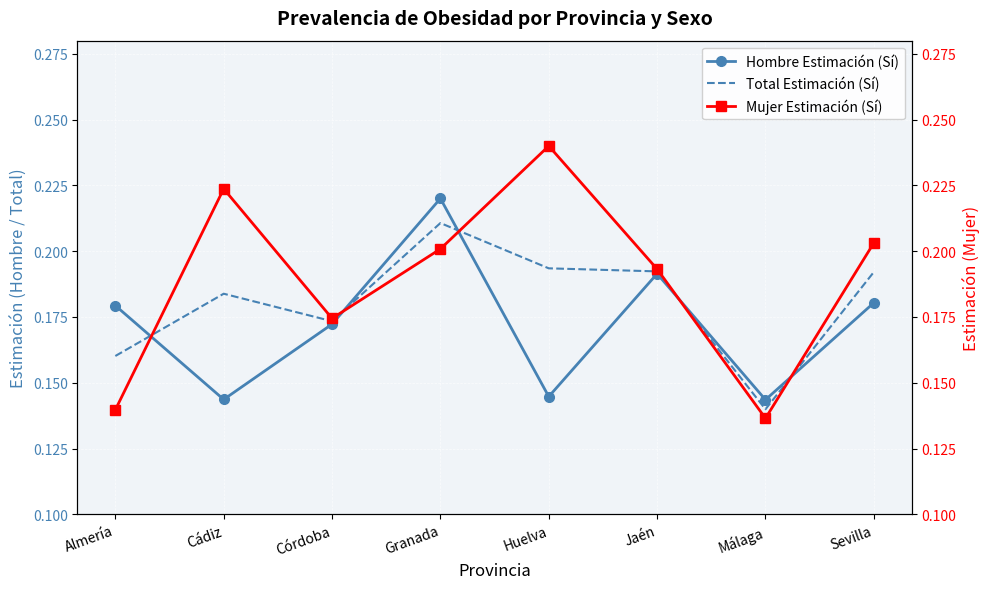

The value of Mujer Estimación (Sí) at Huelva is 0.2. True or false?

True